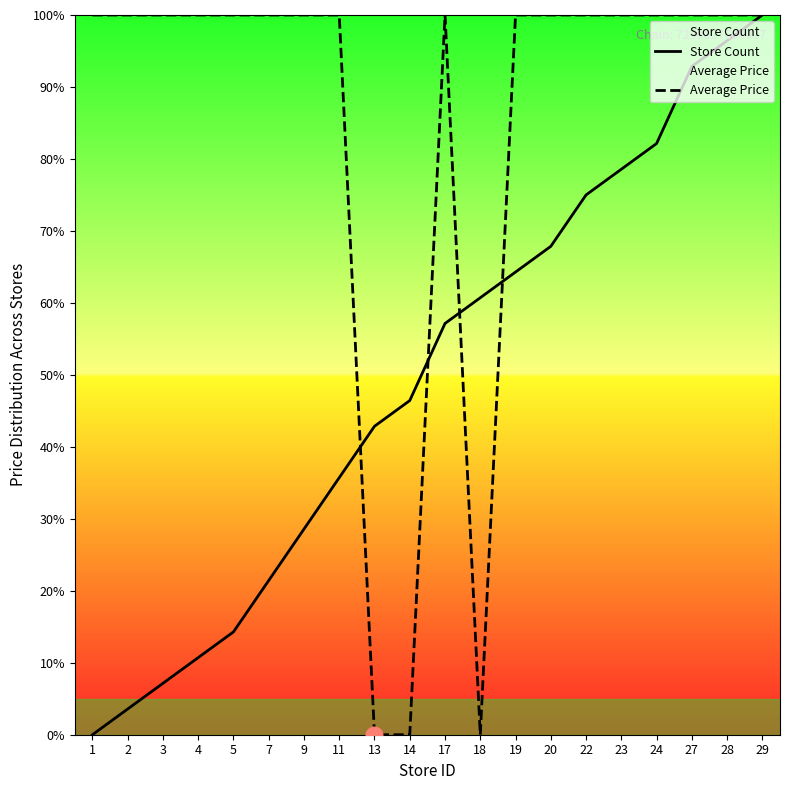

At how many categories does at least one series exceed 43?

19